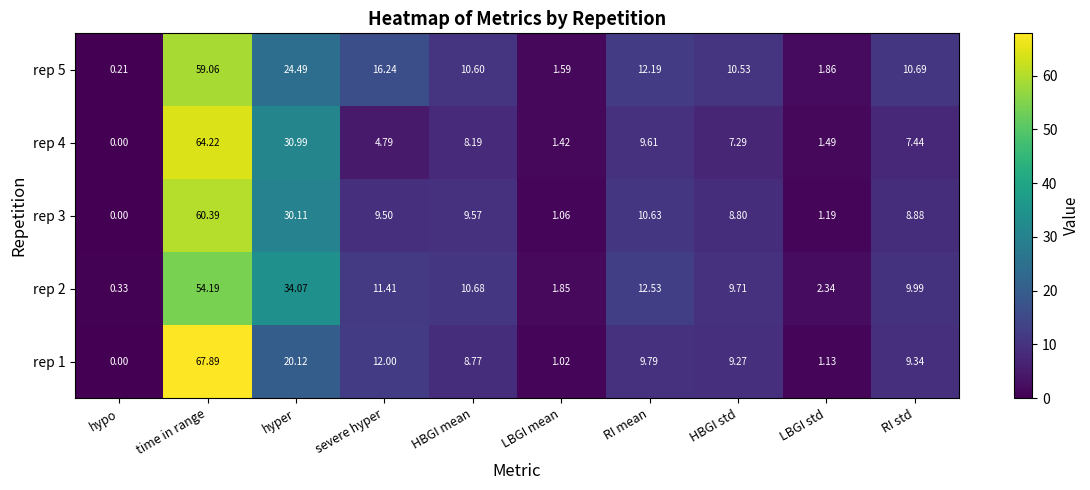

Rank the categories by rep 2 value from highest to lowest.

time in range, hyper, RI mean, severe hyper, HBGI mean, RI std, HBGI std, LBGI std, LBGI mean, hypo